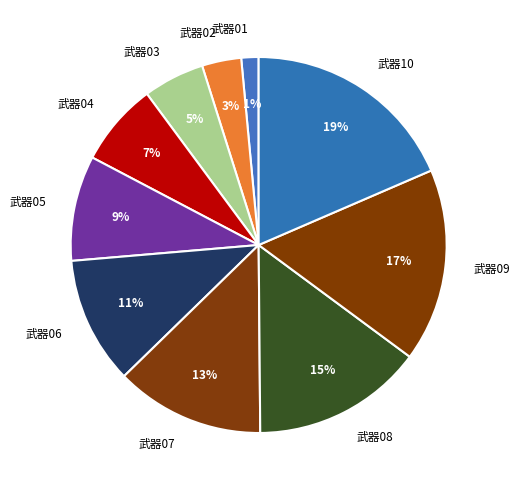

Which slice is the largest?

武器10